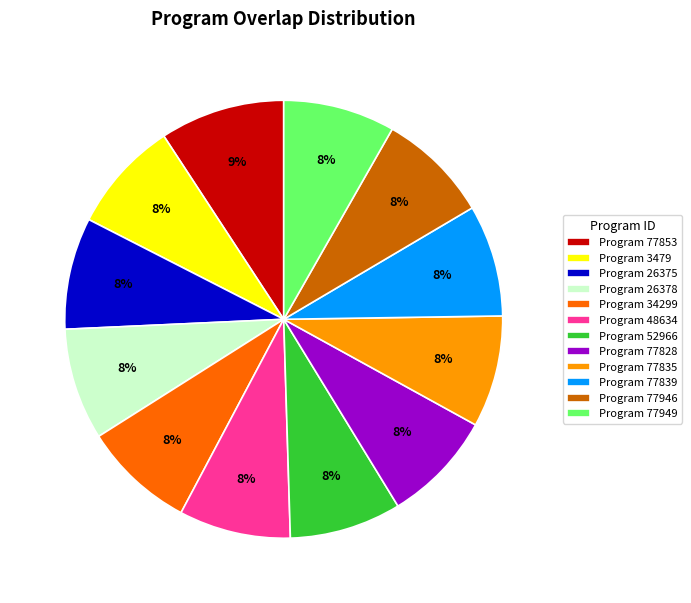

Is there a majority slice in this chart?

No